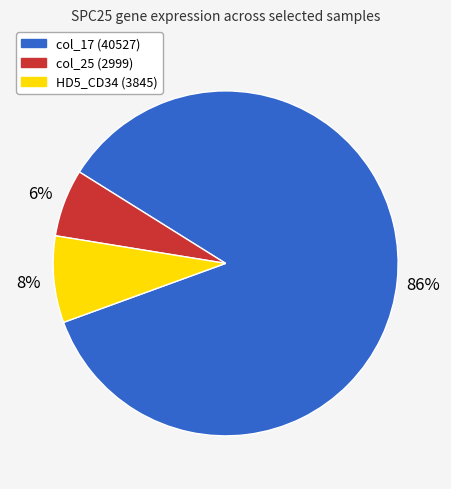

Is it true that col_17 (40527) is 86% of the pie?

True